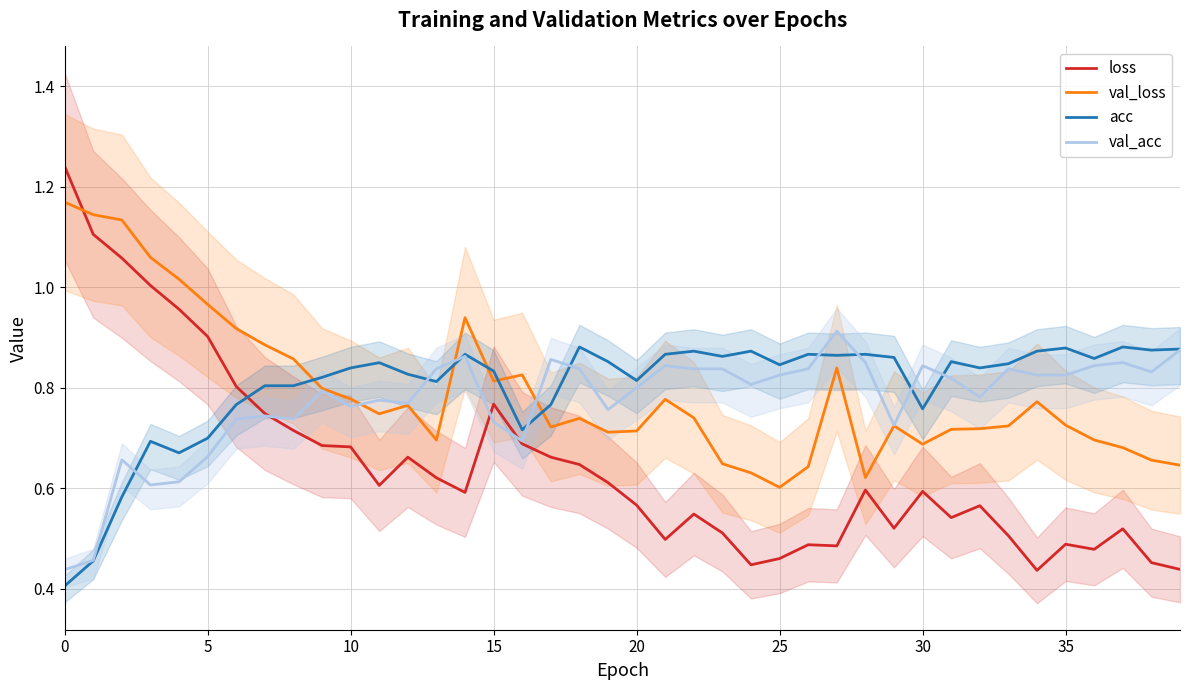

How many times do loss and val_acc cross each other?

3